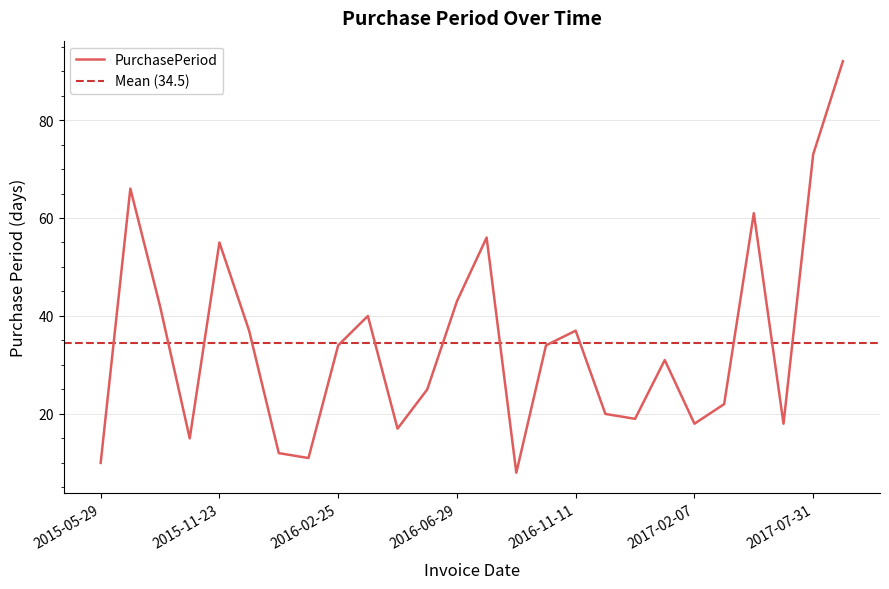

Reading right to left, what are all the values shown in this chart?

2017-10-31=92	2017-07-31=73	2017-05-19=18	2017-05-01=61	2017-03-01=22	2017-02-07=18	2017-01-20=31	2016-12-20=19	2016-12-01=20	2016-11-11=37	2016-10-05=34	2016-09-01=8	2016-08-24=56	2016-06-29=43	2016-05-17=25	2016-04-22=17	2016-04-05=40	2016-02-25=34	2016-01-22=11	2016-01-11=12	2015-12-30=37	2015-11-23=55	2015-09-29=15	2015-09-14=42	2015-08-03=66	2015-05-29=10